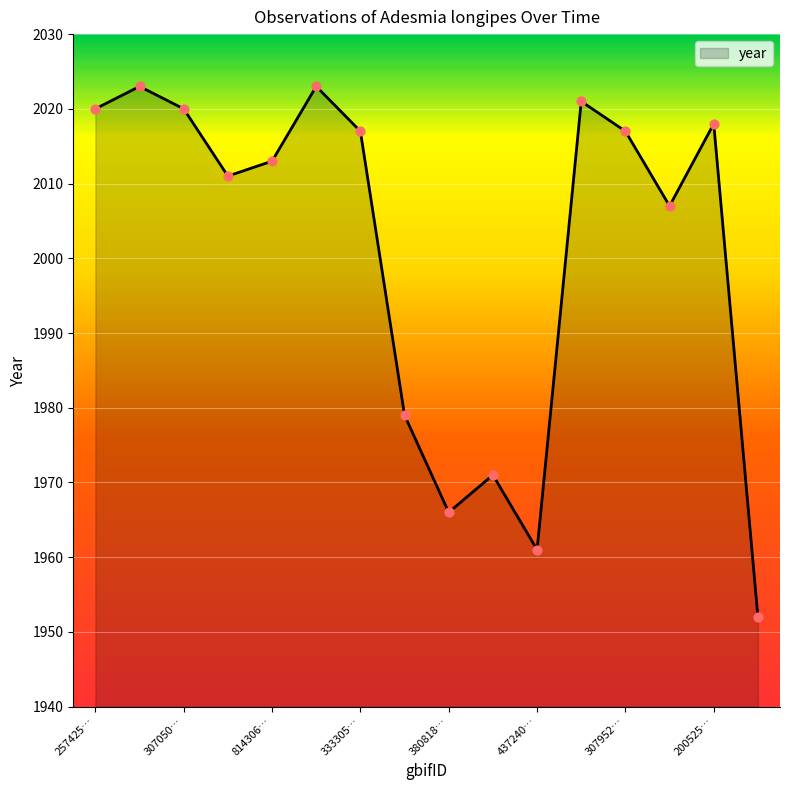

What is the maximum value shown in the chart?

2023